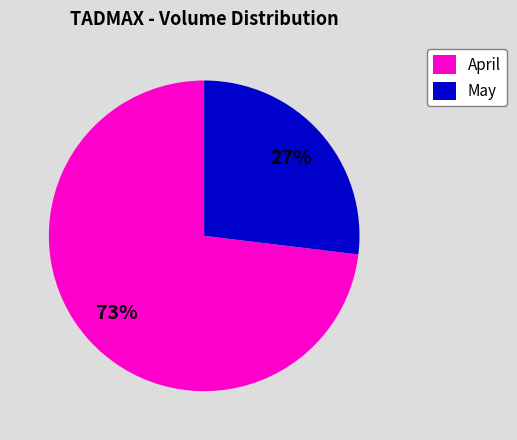

Do May and April together represent more than half of the pie?

Yes